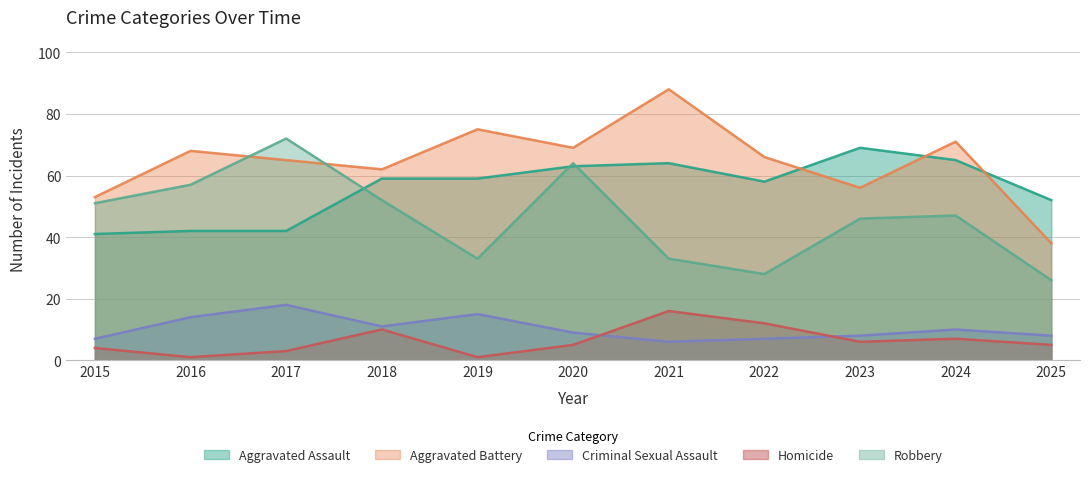

True or false: Robbery has a value of 26 at 2025.

True